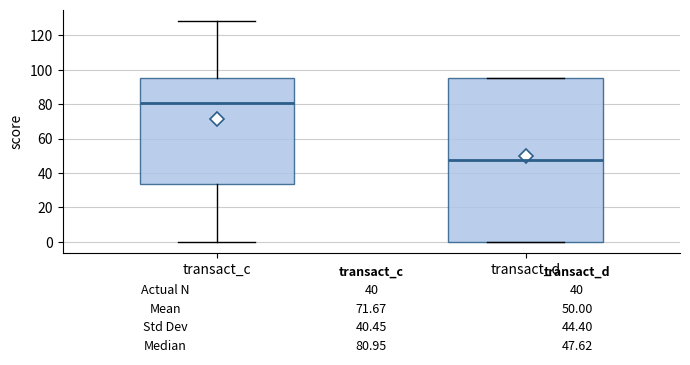

Comparing the boxes themselves (not the whiskers), which one is the tallest?

transact_d